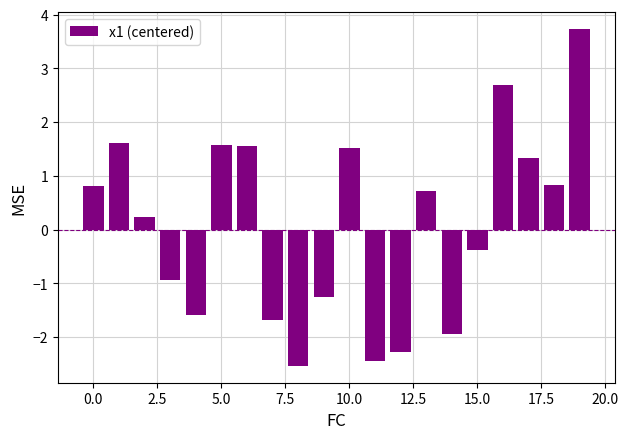

What is the value of the 15th bar from the left?

-1.9